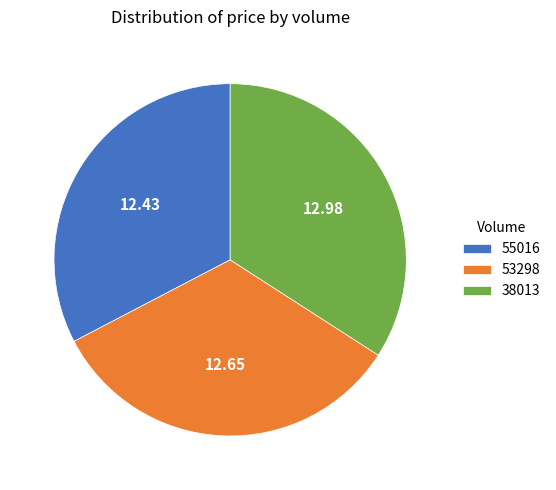

Rank the categories by value from lowest to highest.

55016, 53298, 38013